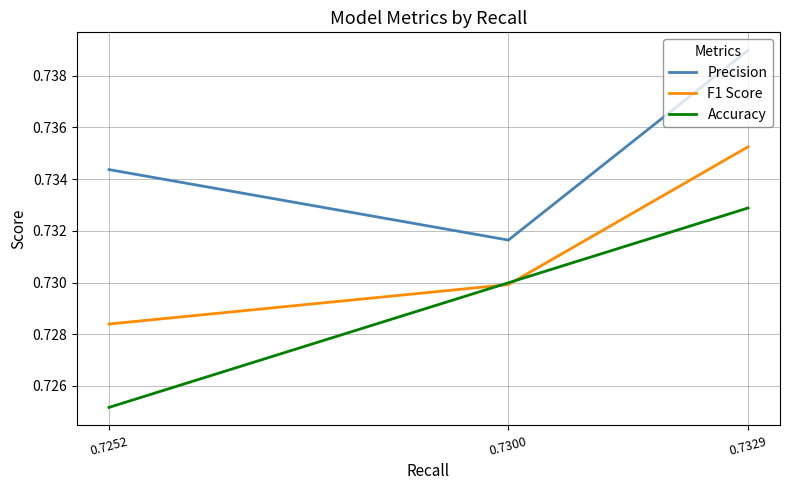

At which category does the chart reach its peak across all series?

0.7329